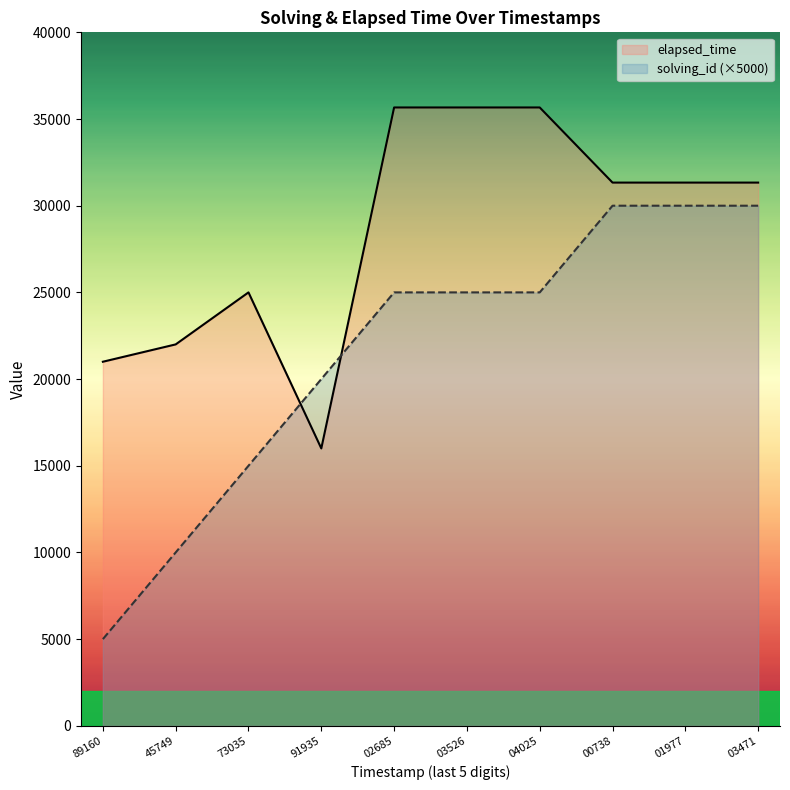

What is the difference between the elapsed_time values at 89160 and 03526?

14666